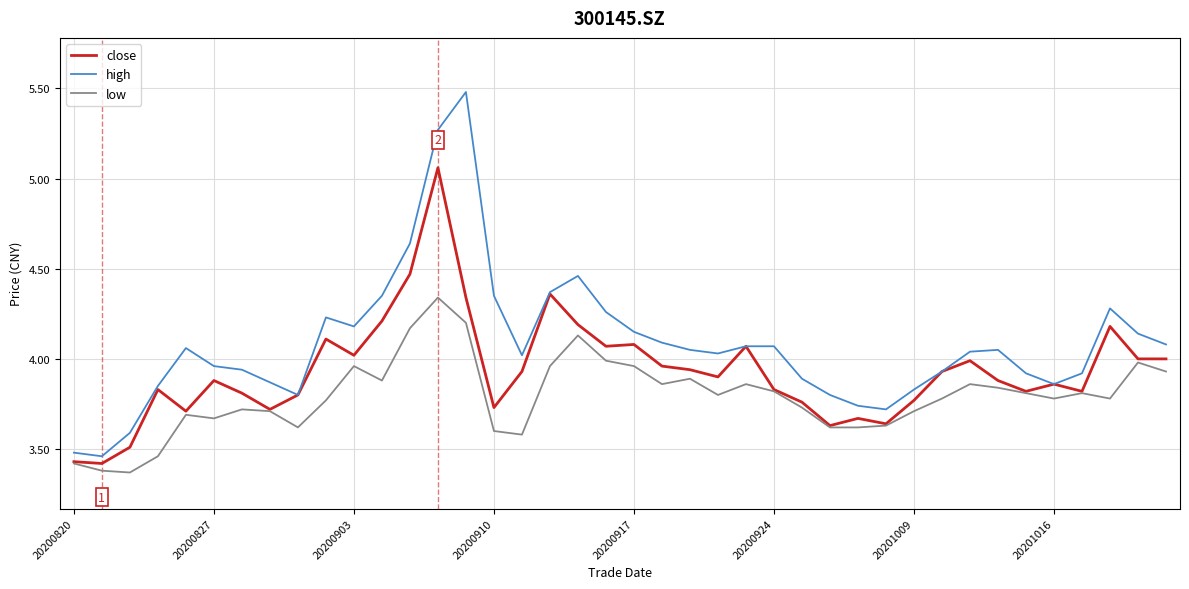

What is the maximum value shown in the chart?

5.5